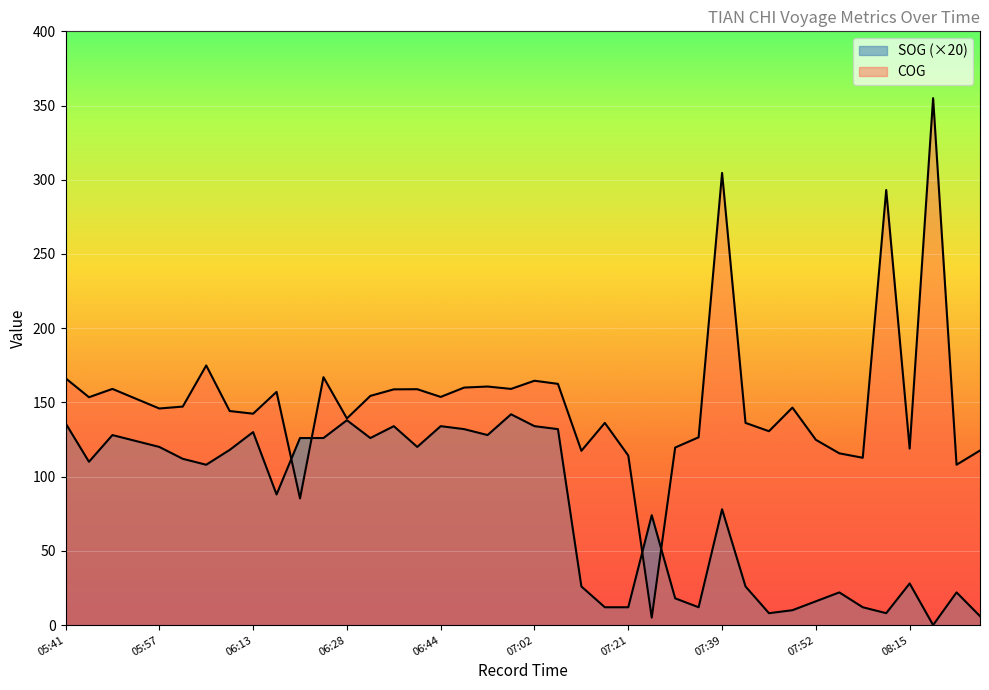

How many values in SOG are above zero?

39